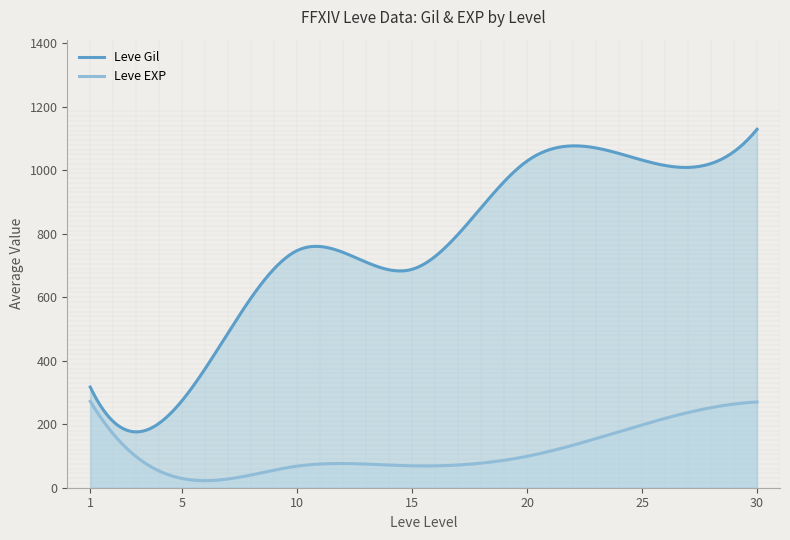

Which series has the largest total across all categories?

Leve Gil